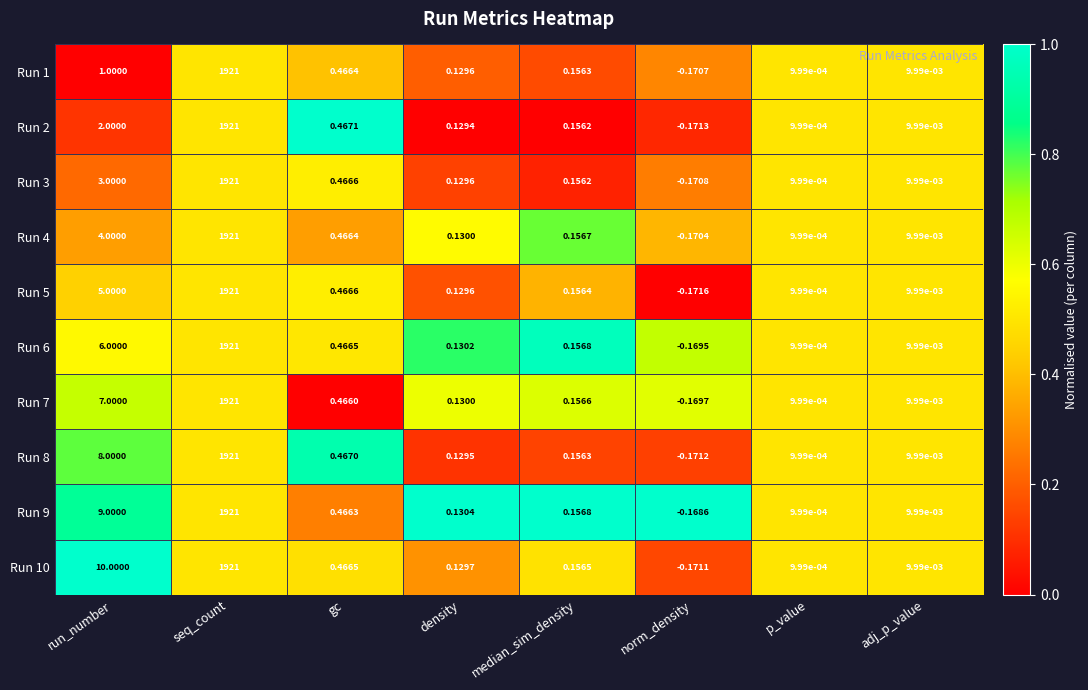

What is the maximum value shown in the chart?

1921.0